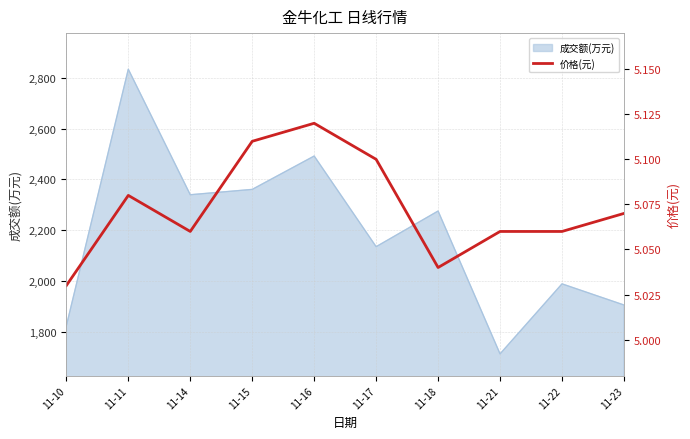

True or false: the data shows 5.1 at 11-11.

True